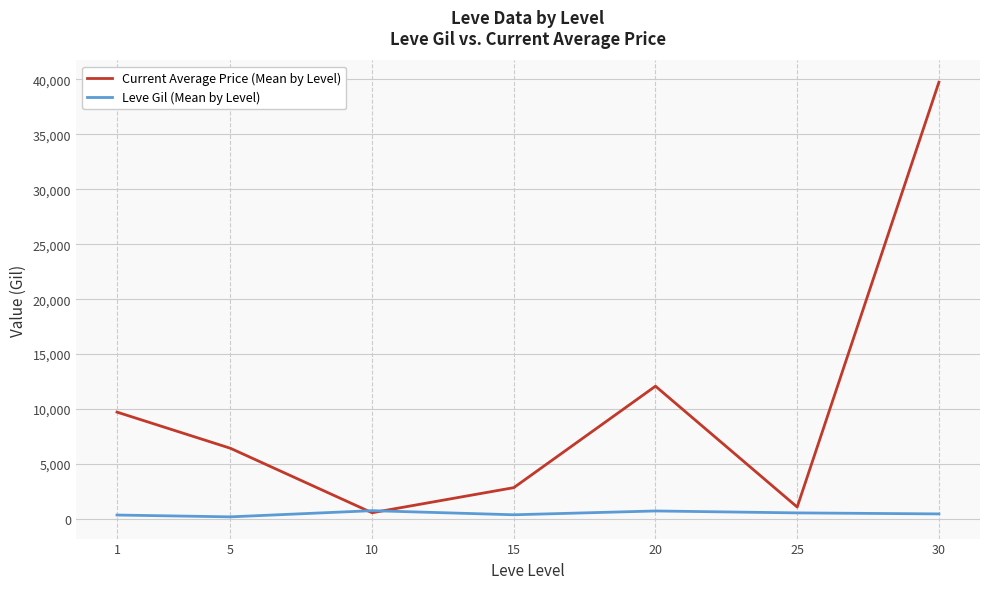

At which label does Current Average Price (Mean by Level) reach its peak?

30